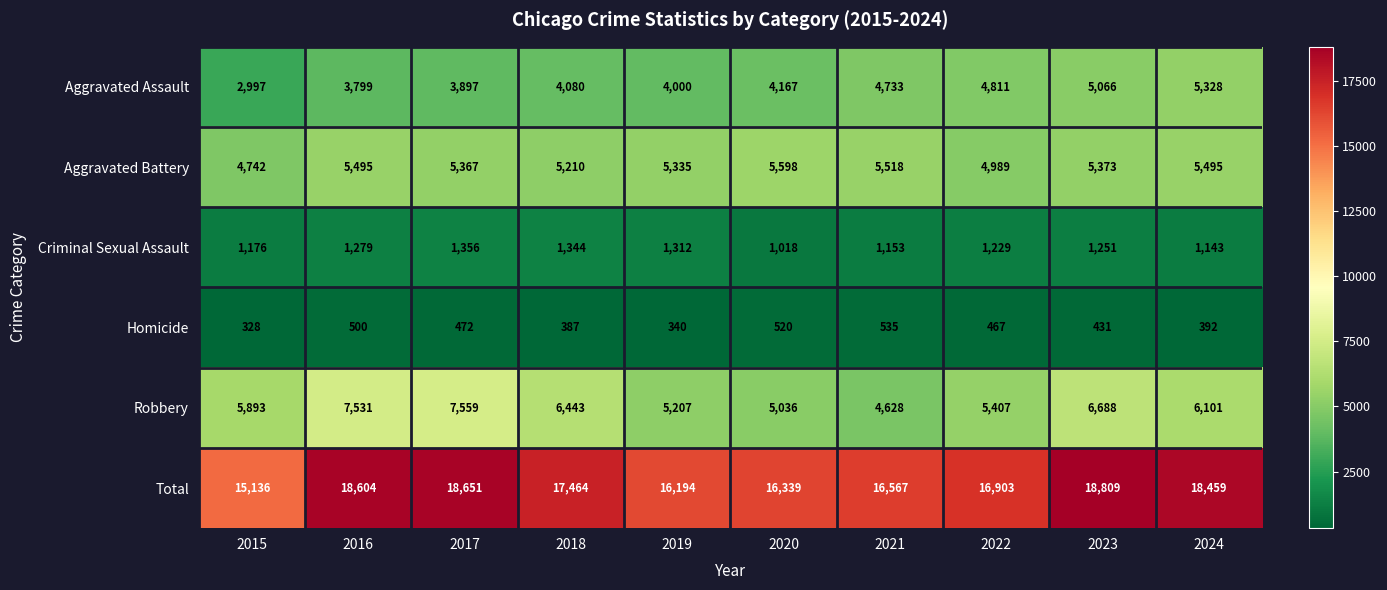

At which category is the sum across all series the highest?

2023